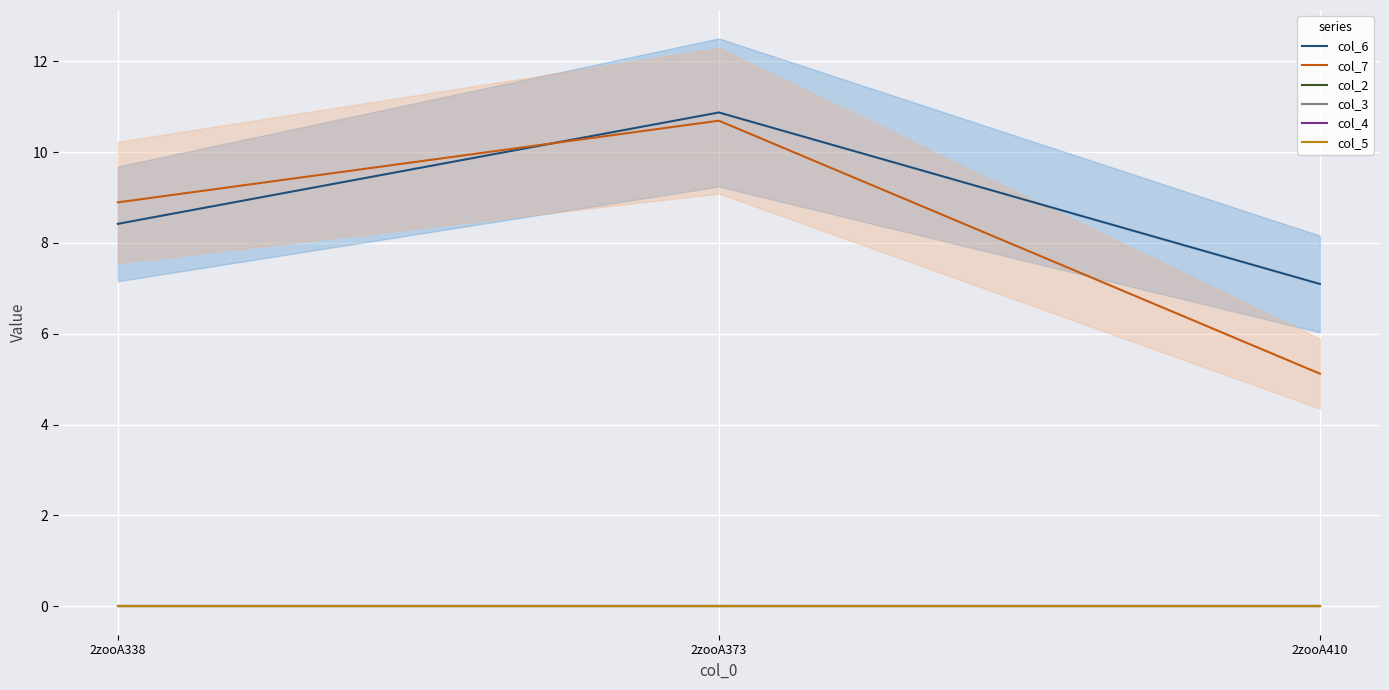

Reading left to right, transcribe all the data shown in this chart.

col_6: 2zooA338=8.4	2zooA373=10.9	2zooA410=7.1
col_7: 2zooA338=8.9	2zooA373=10.7	2zooA410=5.1
col_2: 2zooA338=0.0	2zooA373=0.0	2zooA410=0.0
col_3: 2zooA338=0.0	2zooA373=0.0	2zooA410=0.0
col_4: 2zooA338=0.0	2zooA373=0.0	2zooA410=0.0
col_5: 2zooA338=0.0	2zooA373=0.0	2zooA410=0.0